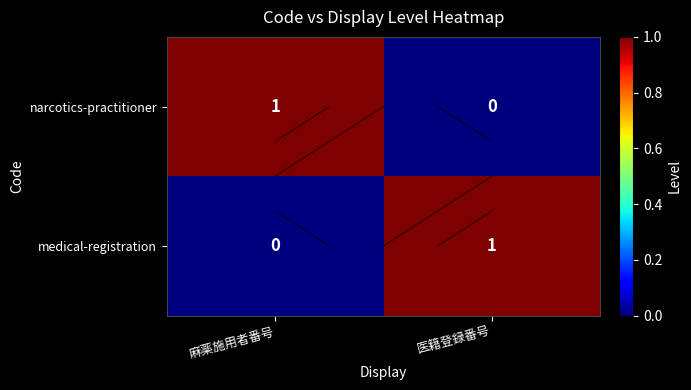

True or false: medical-registration has a value of 1 at 医籍登録番号.

True